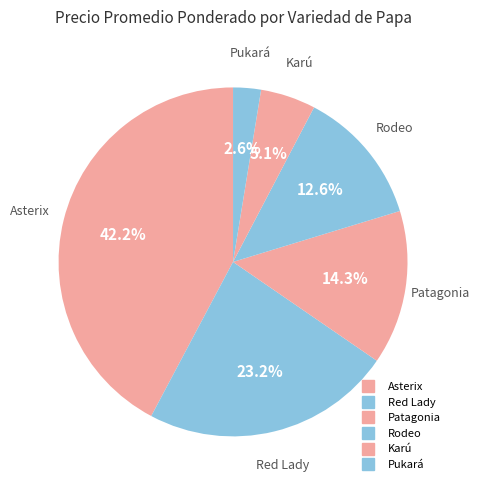

Count the number of slices in the pie.

6